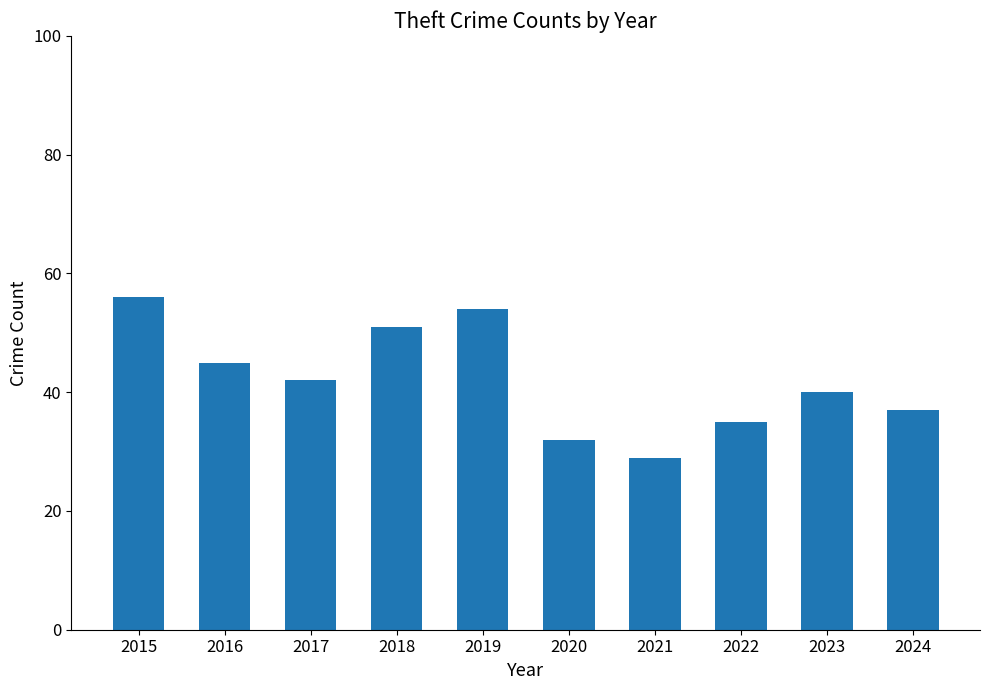

What is the ratio of the value at 2024 to the value at 2016?

0.8